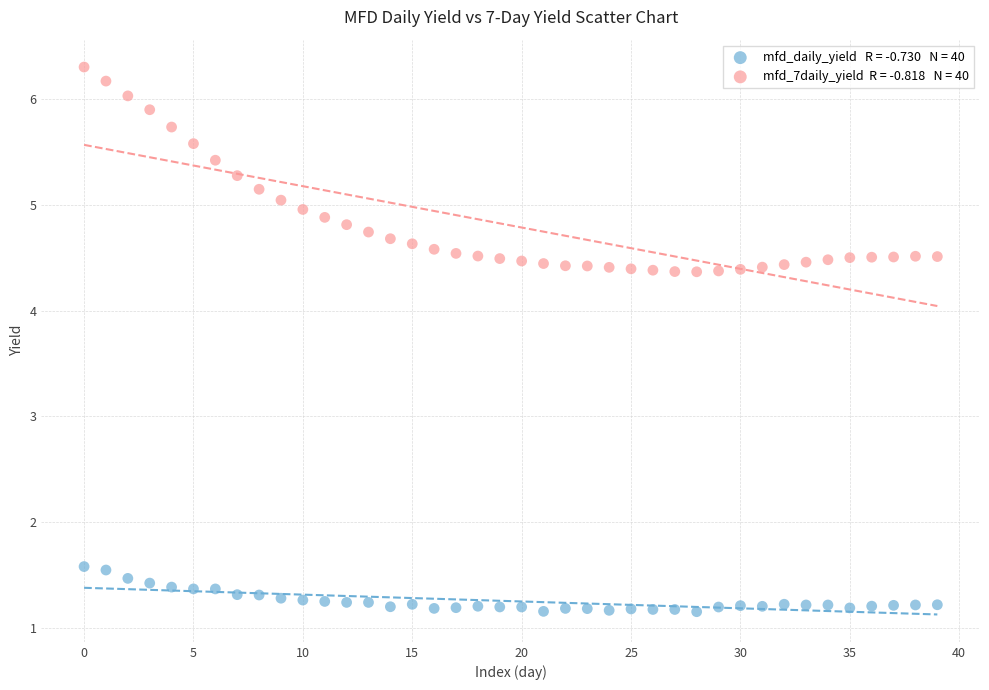

How many data points are displayed?

80